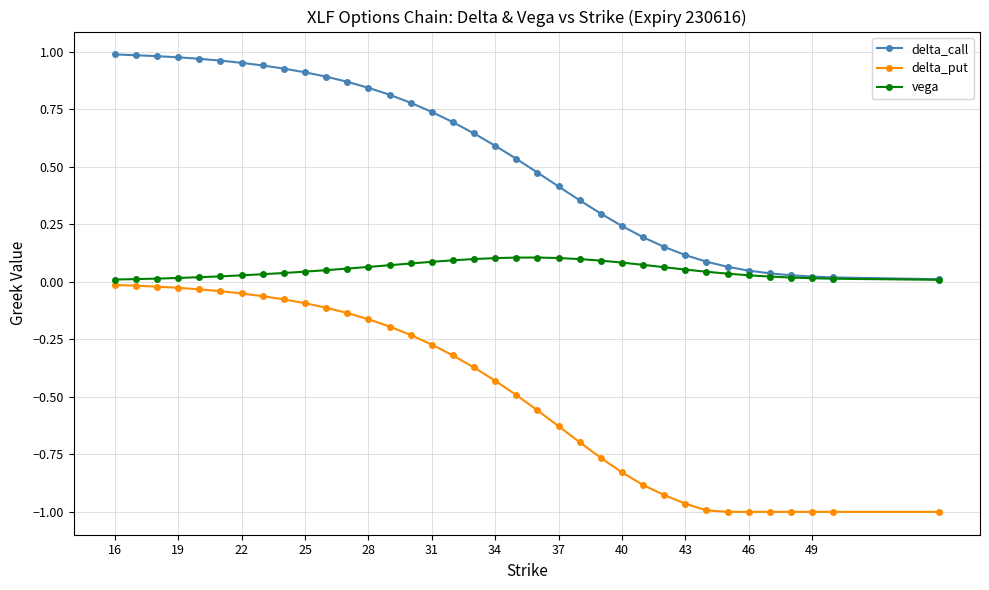

List the series in order of their peak value, lowest first.

delta_put, vega, delta_call